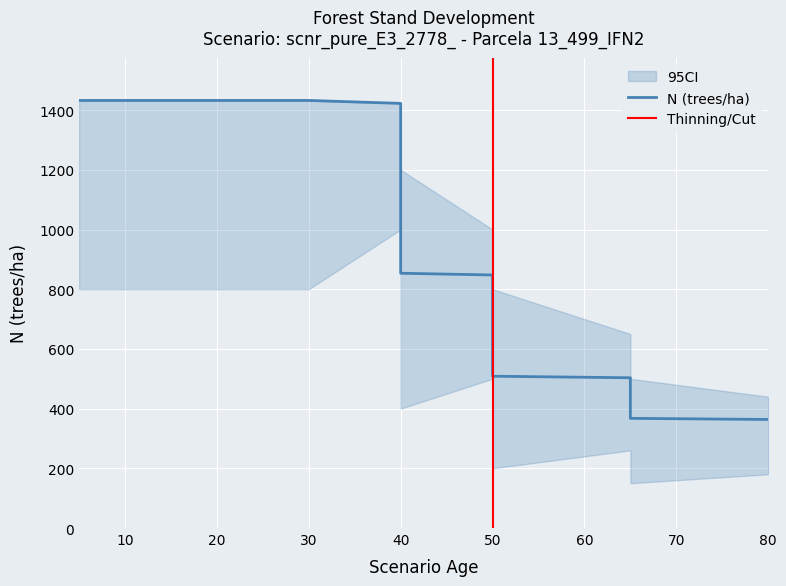

Which series has the largest total across all categories?

N